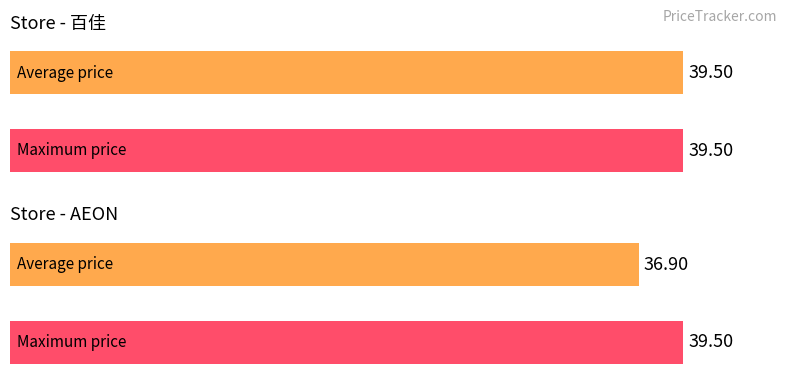

What is the average value of the Maximum utilization series?

39.5